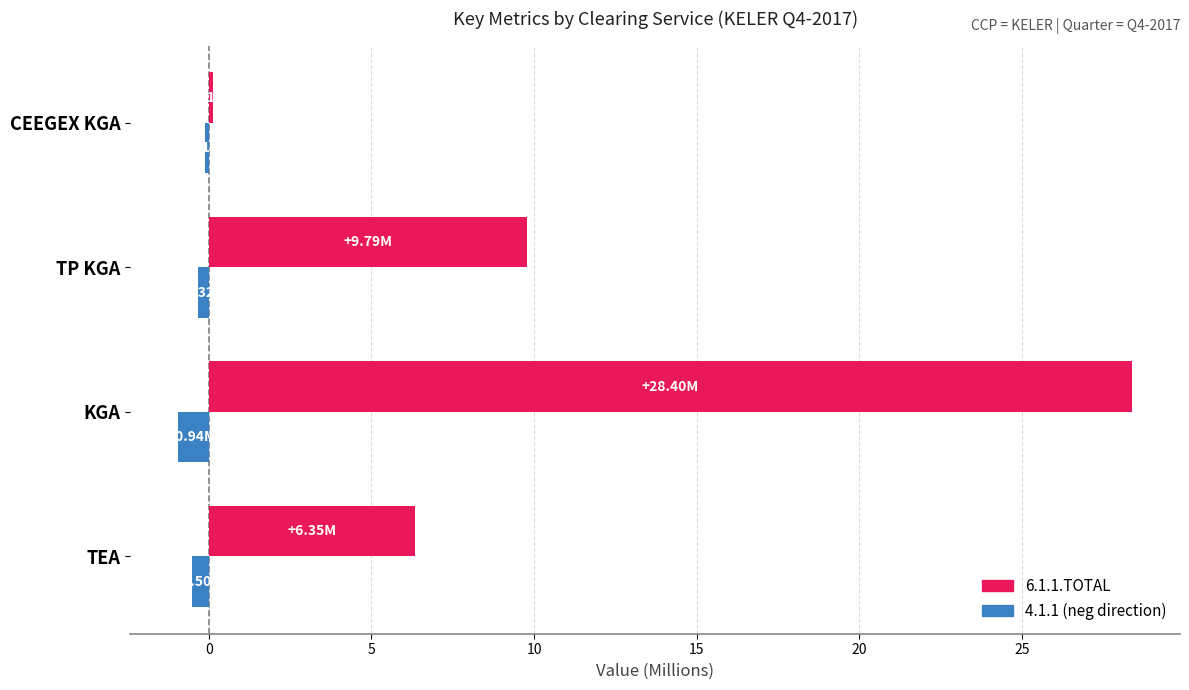

At which category is the sum across all series the highest?

KGA